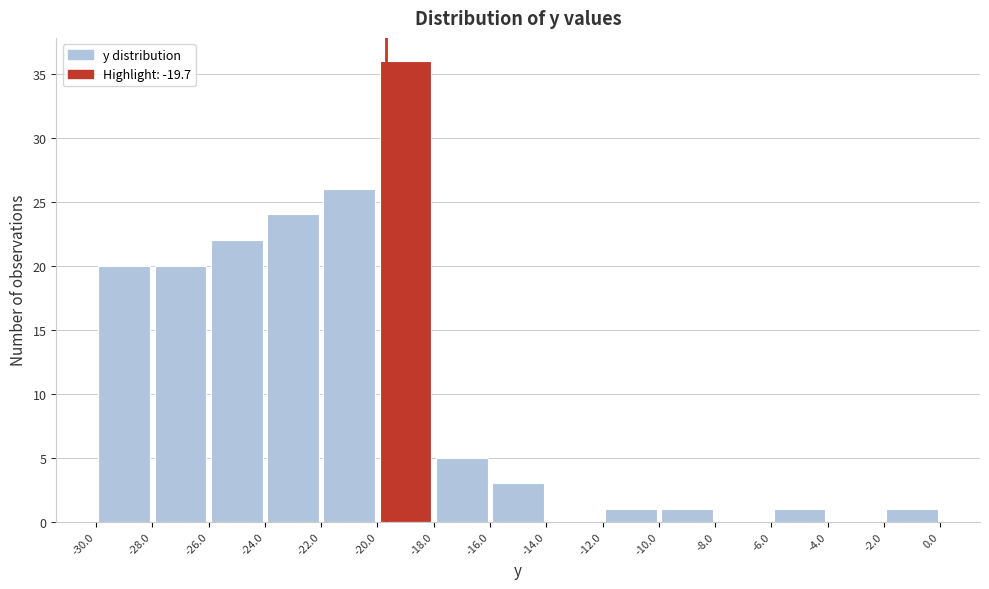

What is the height of the bar covering -18.0 to -16.0 on the x-axis? The values are not printed on the chart, so give them approximately, as read against the axis.

5